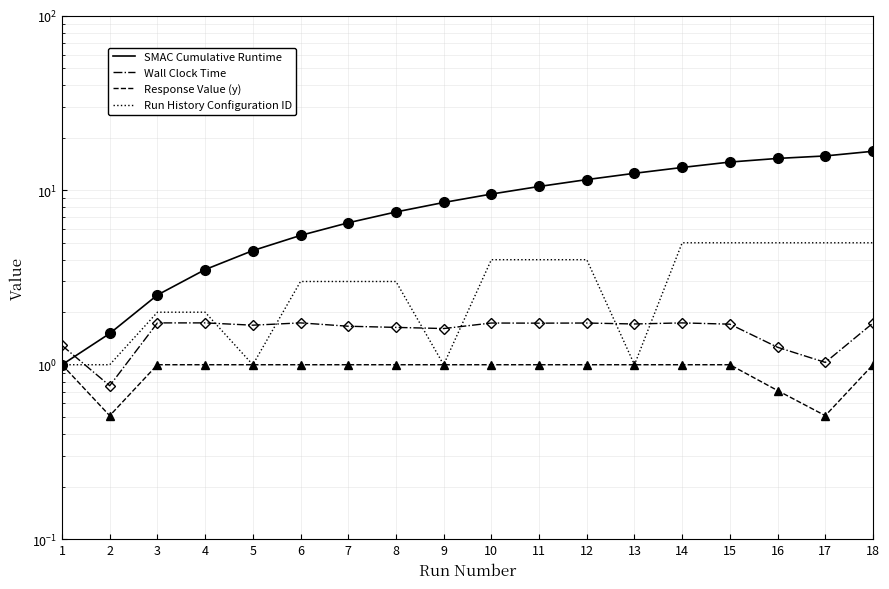

How many distinct data groups are displayed?

4